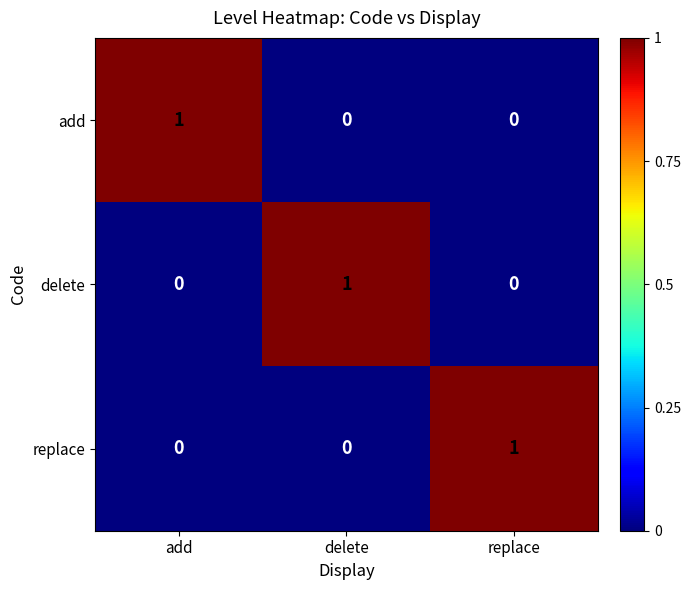

The value of add at add is 0. True or false?

False